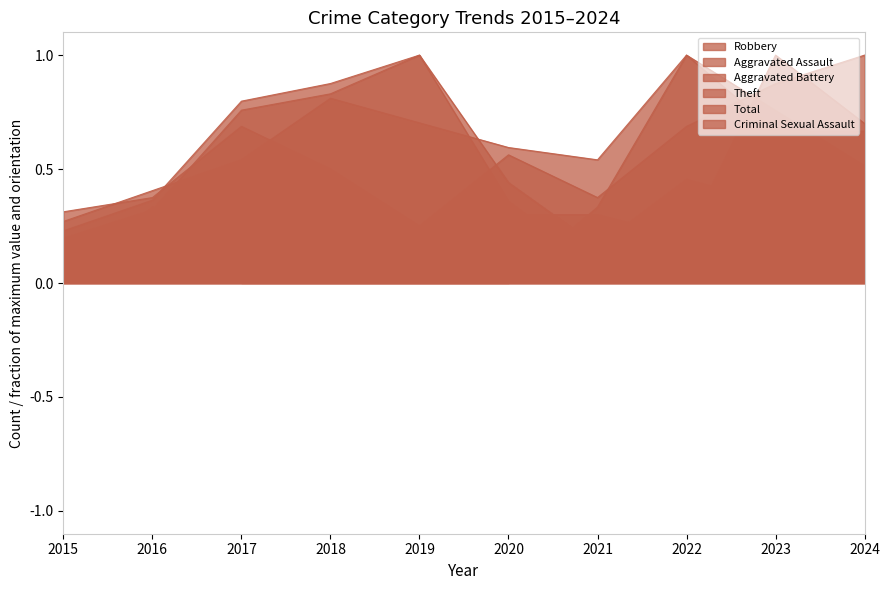

What is the total value across all series at 2017?

3.3